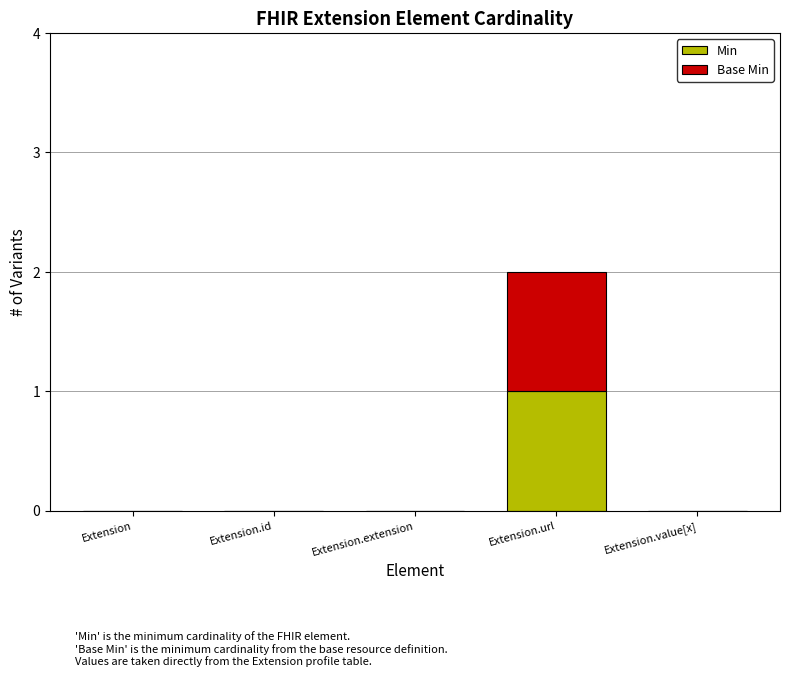

At which label does Min reach its peak?

Extension.url